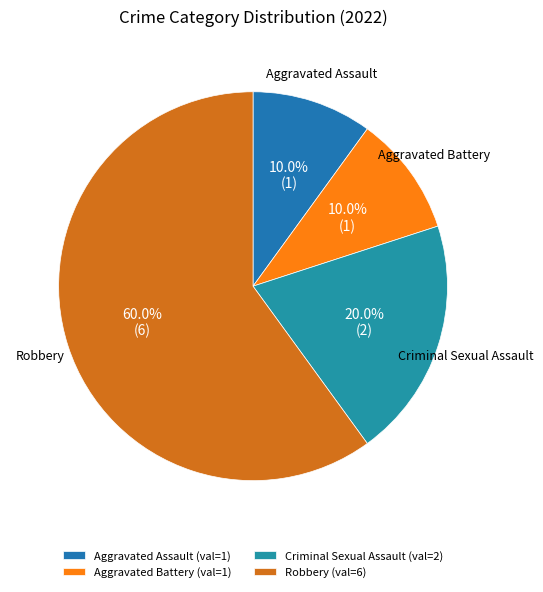

What portion of the pie excludes Aggravated Assault?

90.0%